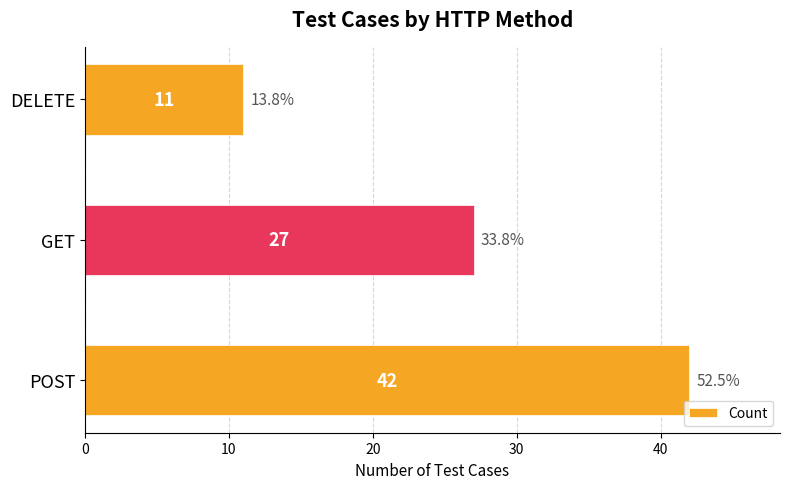

What is the sum of all values?

80